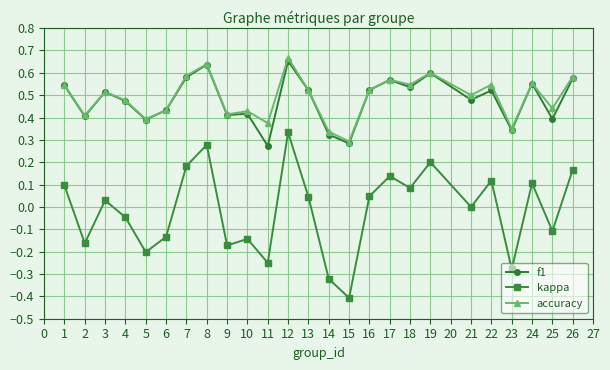

True or false: f1 and kappa intersect in this chart.

False